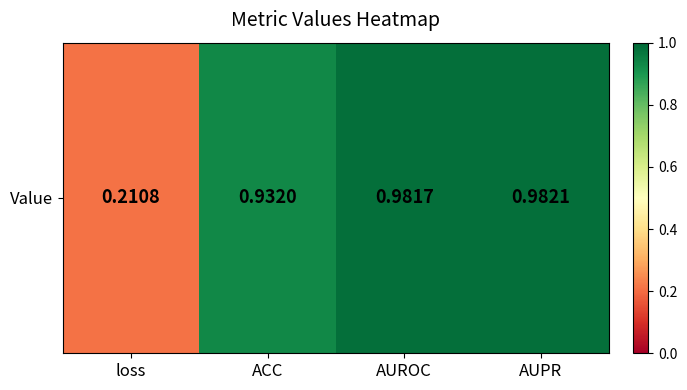

What is the difference between the maximum and second lowest values?

0.1